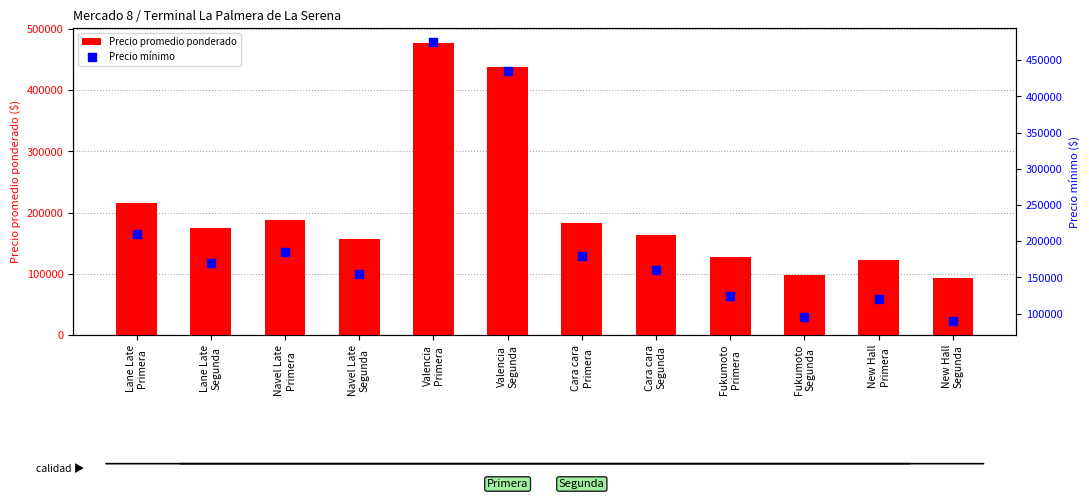

At which category is the sum across all series the highest?

Valencia
Primera